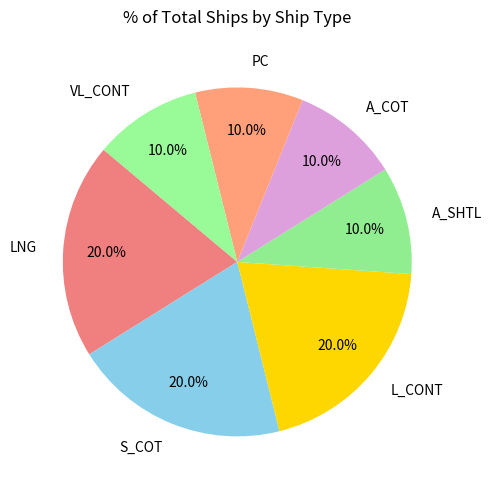

Combined, do L_CONT and LNG account for over 50%?

No